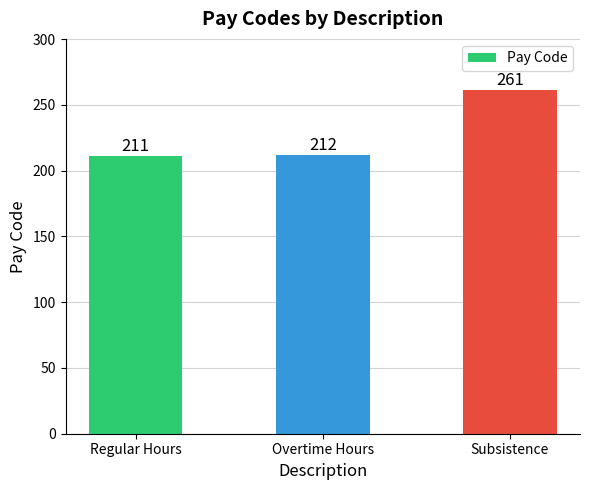

The value at Regular Hours is 93. True or false?

False